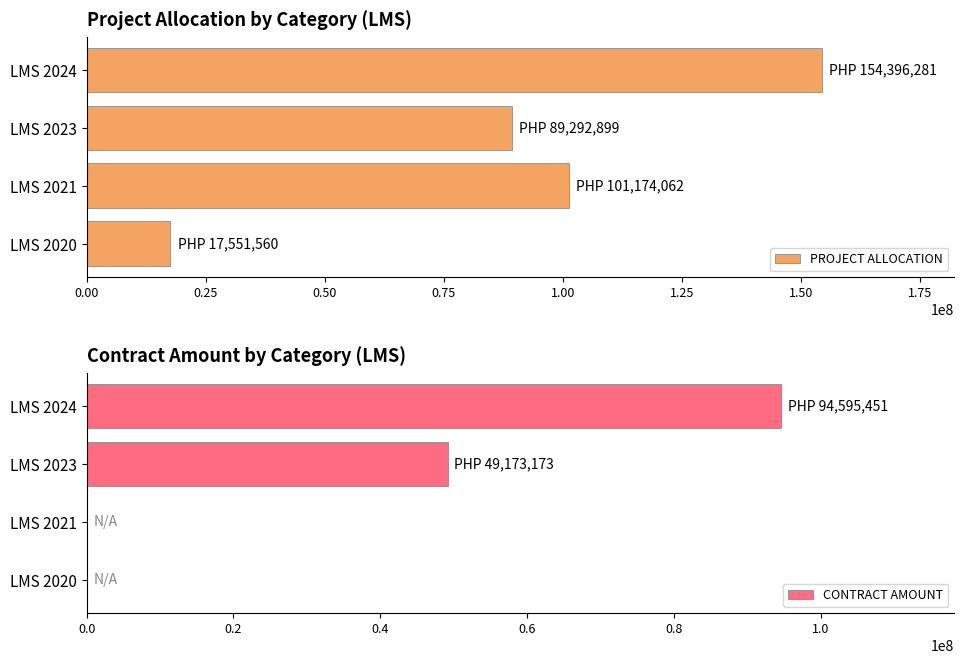

At how many categories does at least one series exceed 73340133?

3